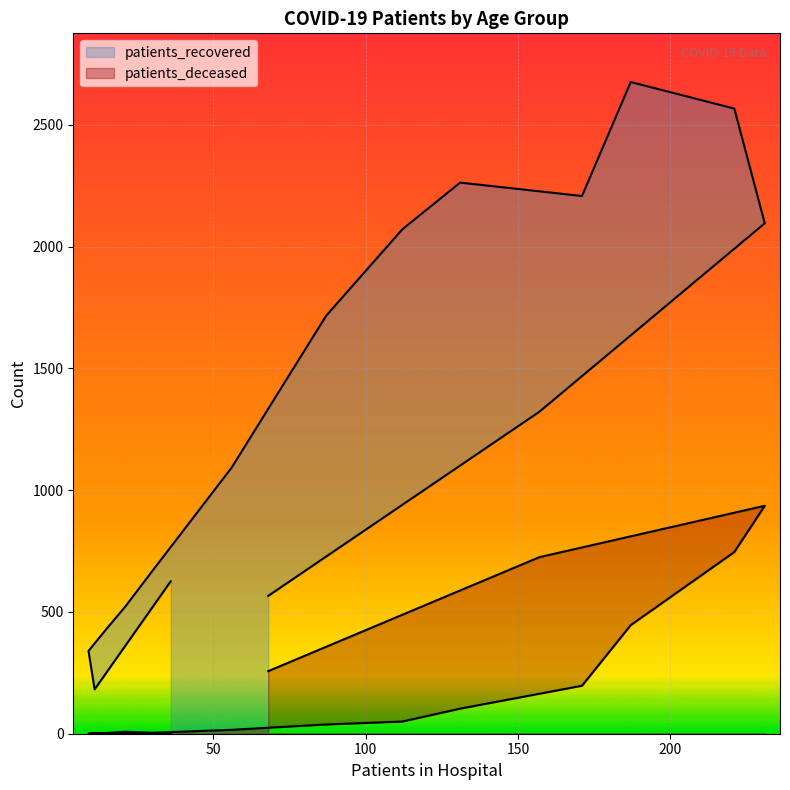

True or false: patients_recovered has more than 0 interior local peaks.

True